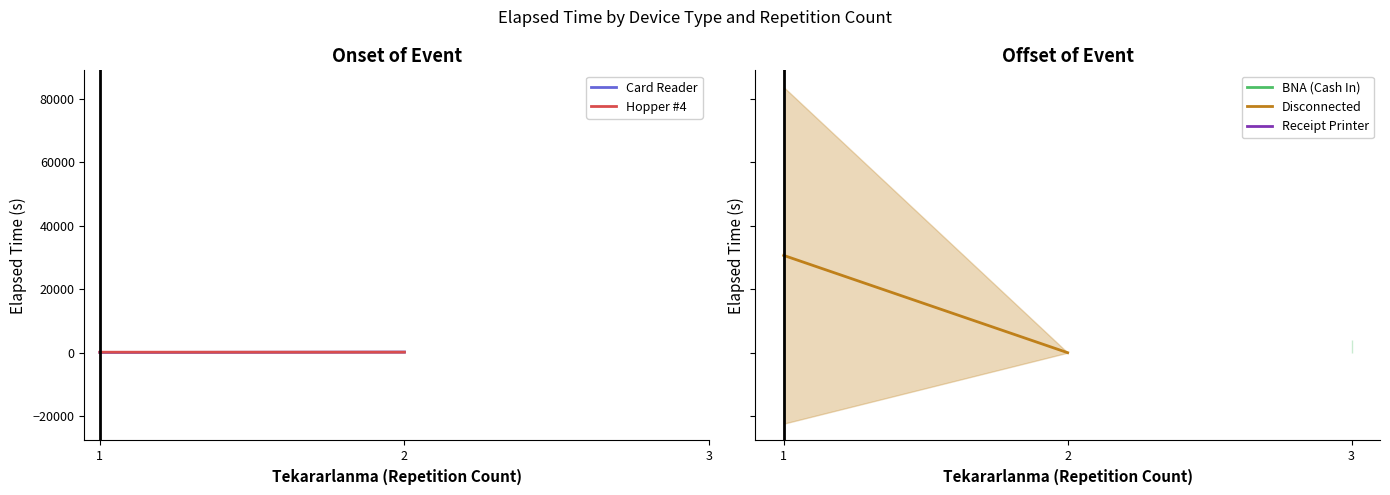

What are all the series names shown in the legend?

Card Reader, Hopper #4, BNA (Cash In), Disconnected, Receipt Printer